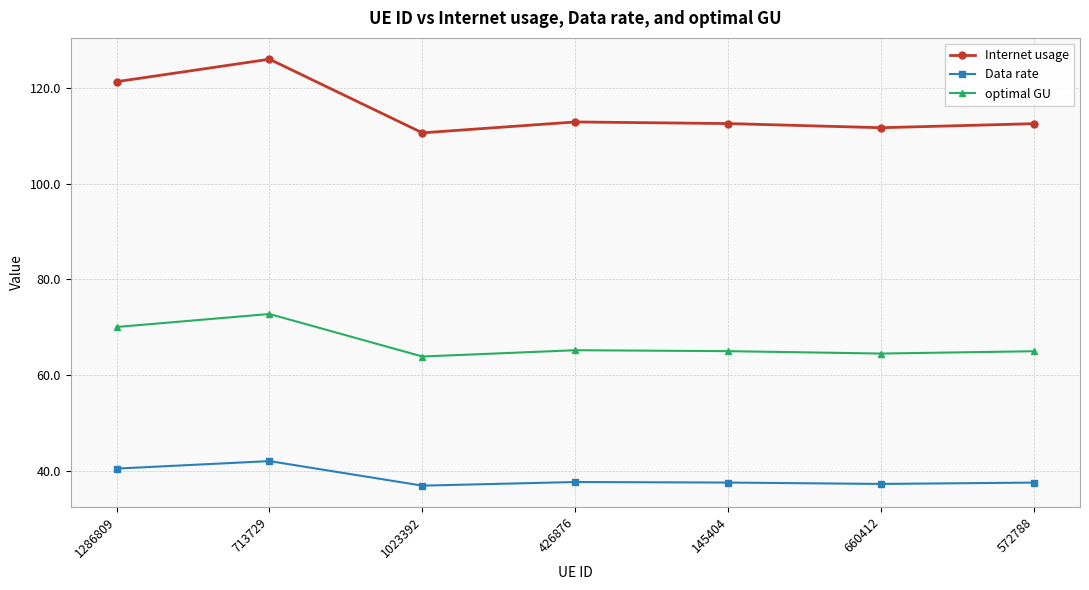

Where is the first local maximum for optimal GU?

713729